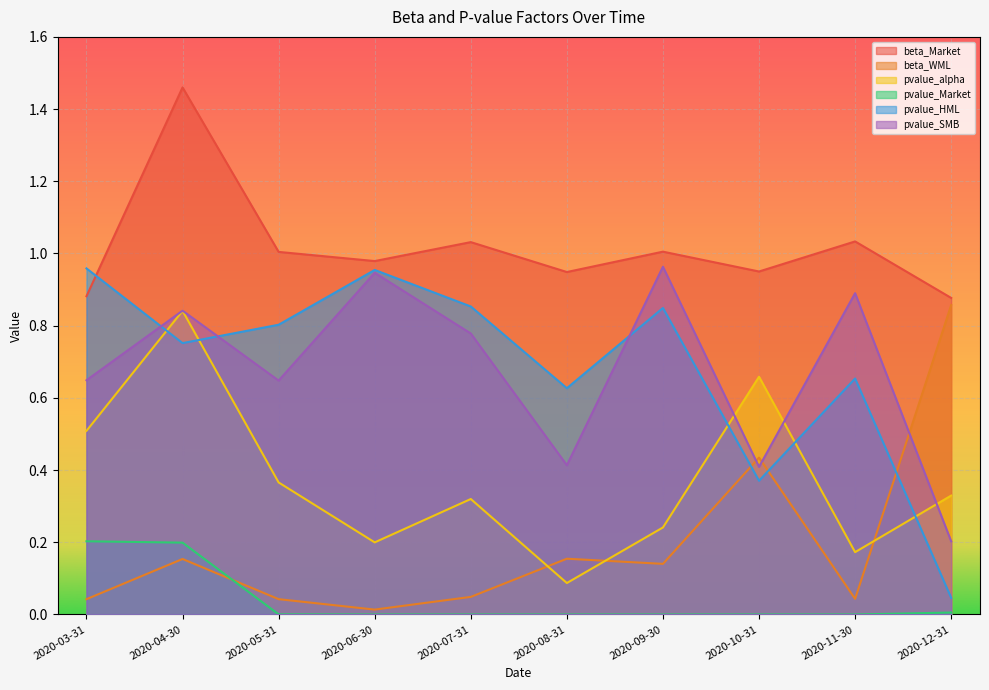

Does the chart display data point markers on the line(s)?

No